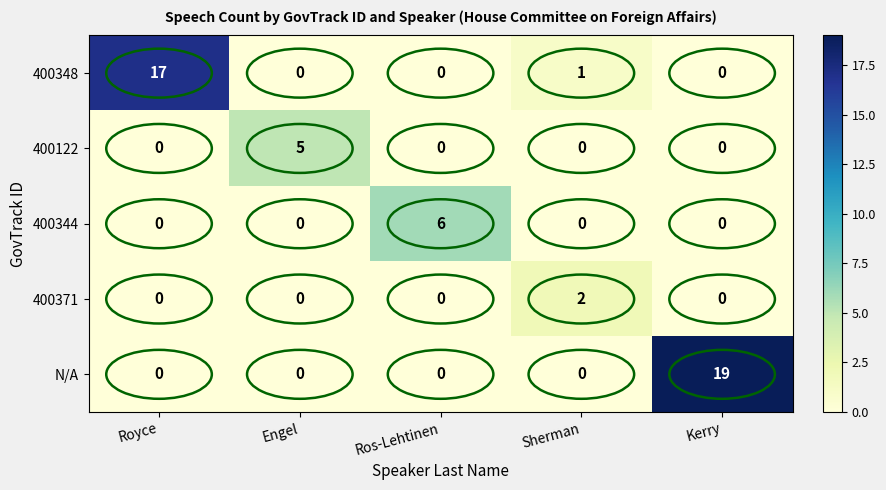

List the series in order of their peak value, lowest first.

400371, 400122, 400344, 400348, N/A